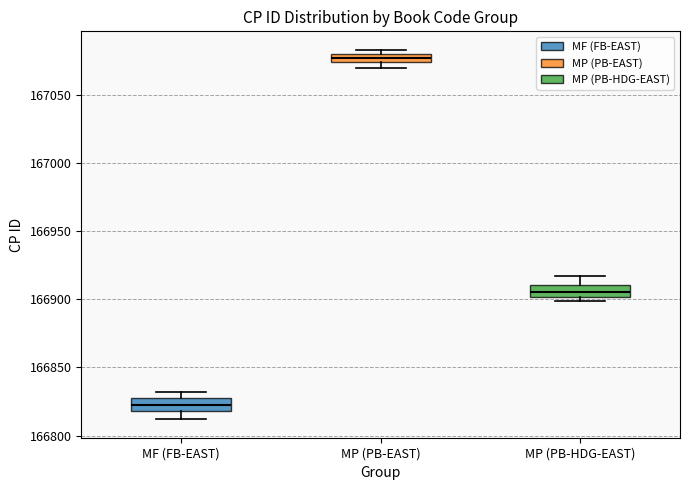

Where is the upper edge of the box for MP (PB-EAST) on the y-axis? The values are not printed on the chart, so give them approximately, as read against the axis.

167080